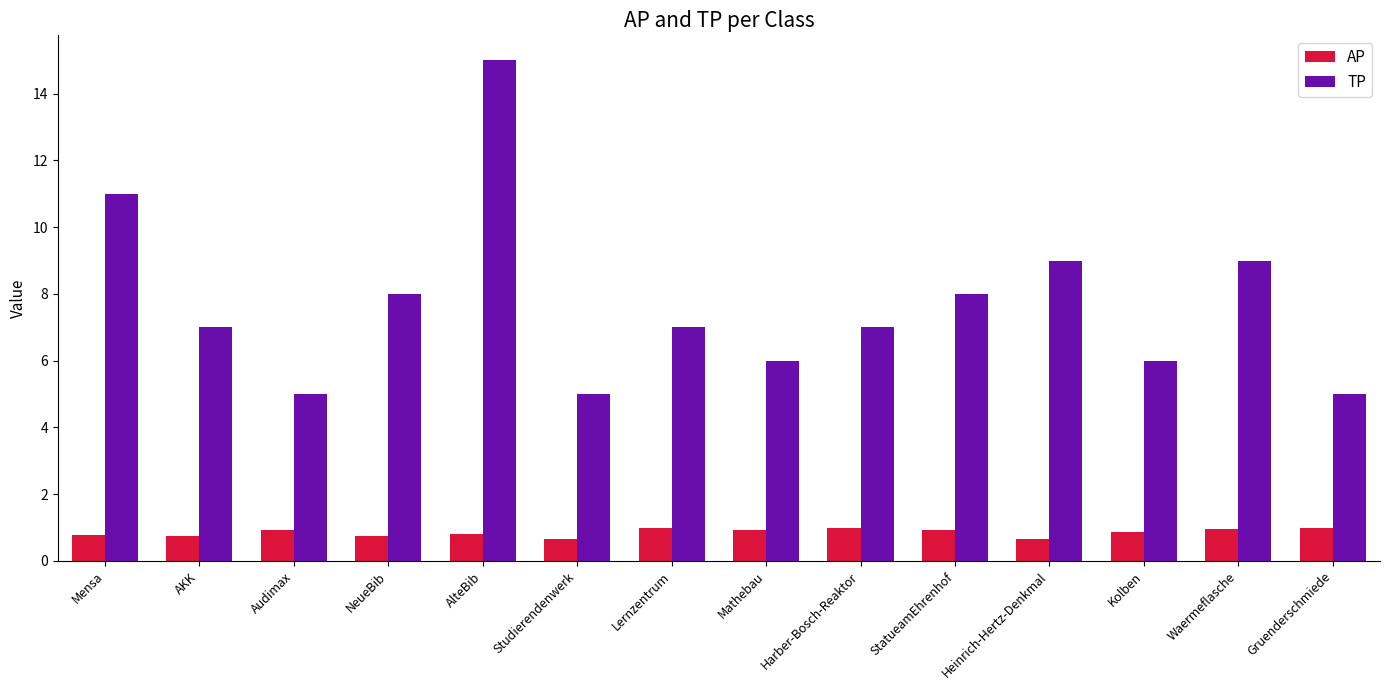

What is the label of the 2nd bar from the right?

Waermeflasche